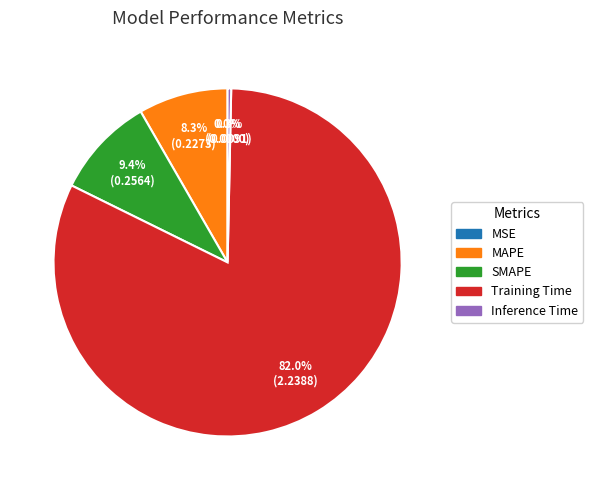

What is the total percentage of SMAPE and Inference Time?

9.7%